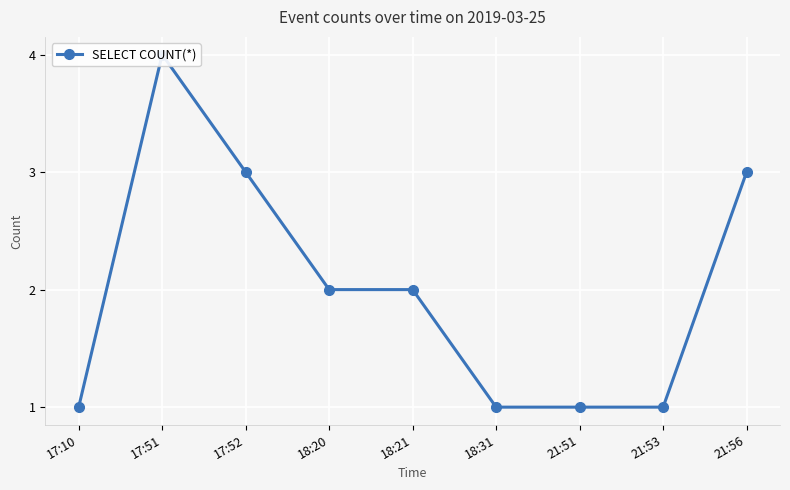

Count the values in the range 1 to 3.

8